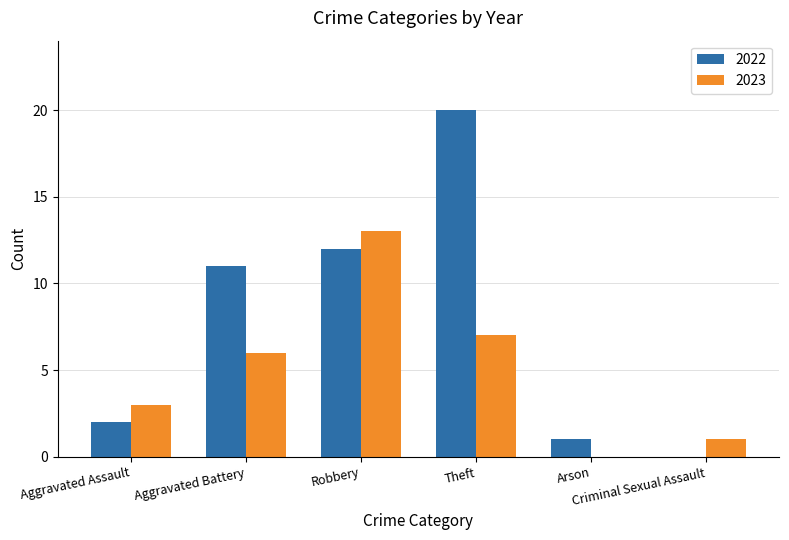

Is the value of 2022 at Robbery greater than the value of 2023 at Arson?

Yes